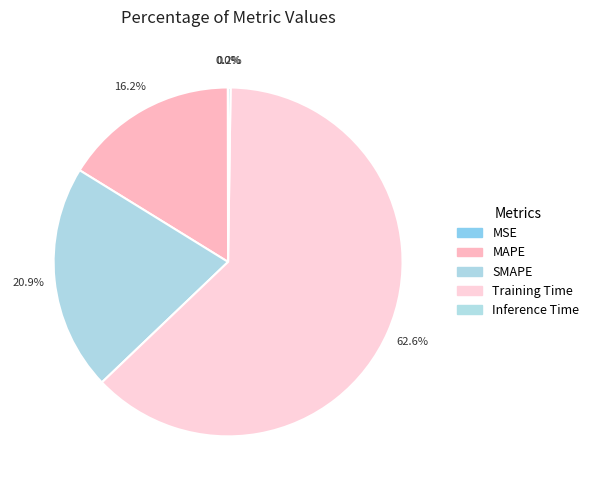

Which category accounts for the majority?

Training Time